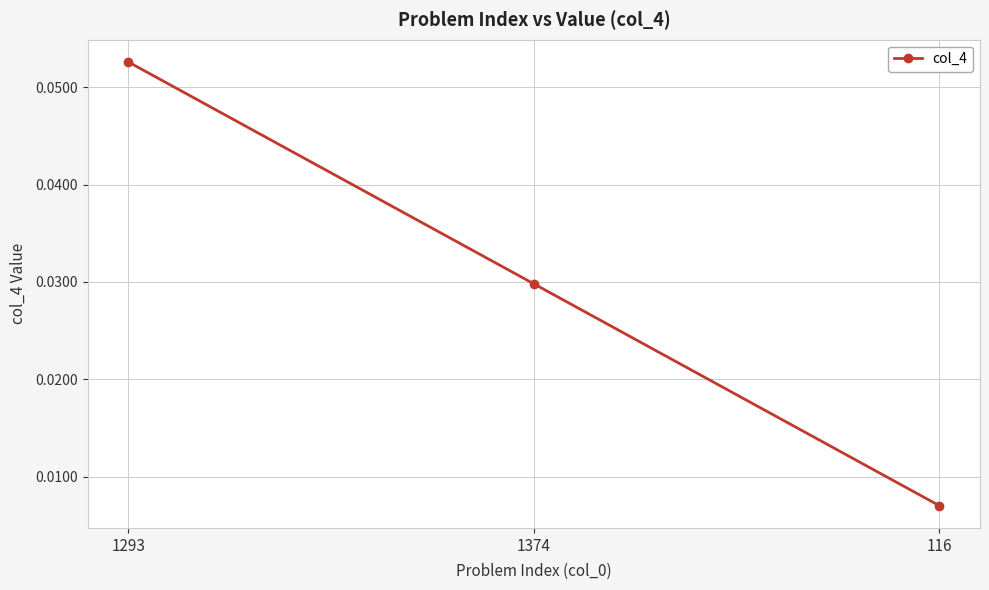

What position from the right is 1293?

3